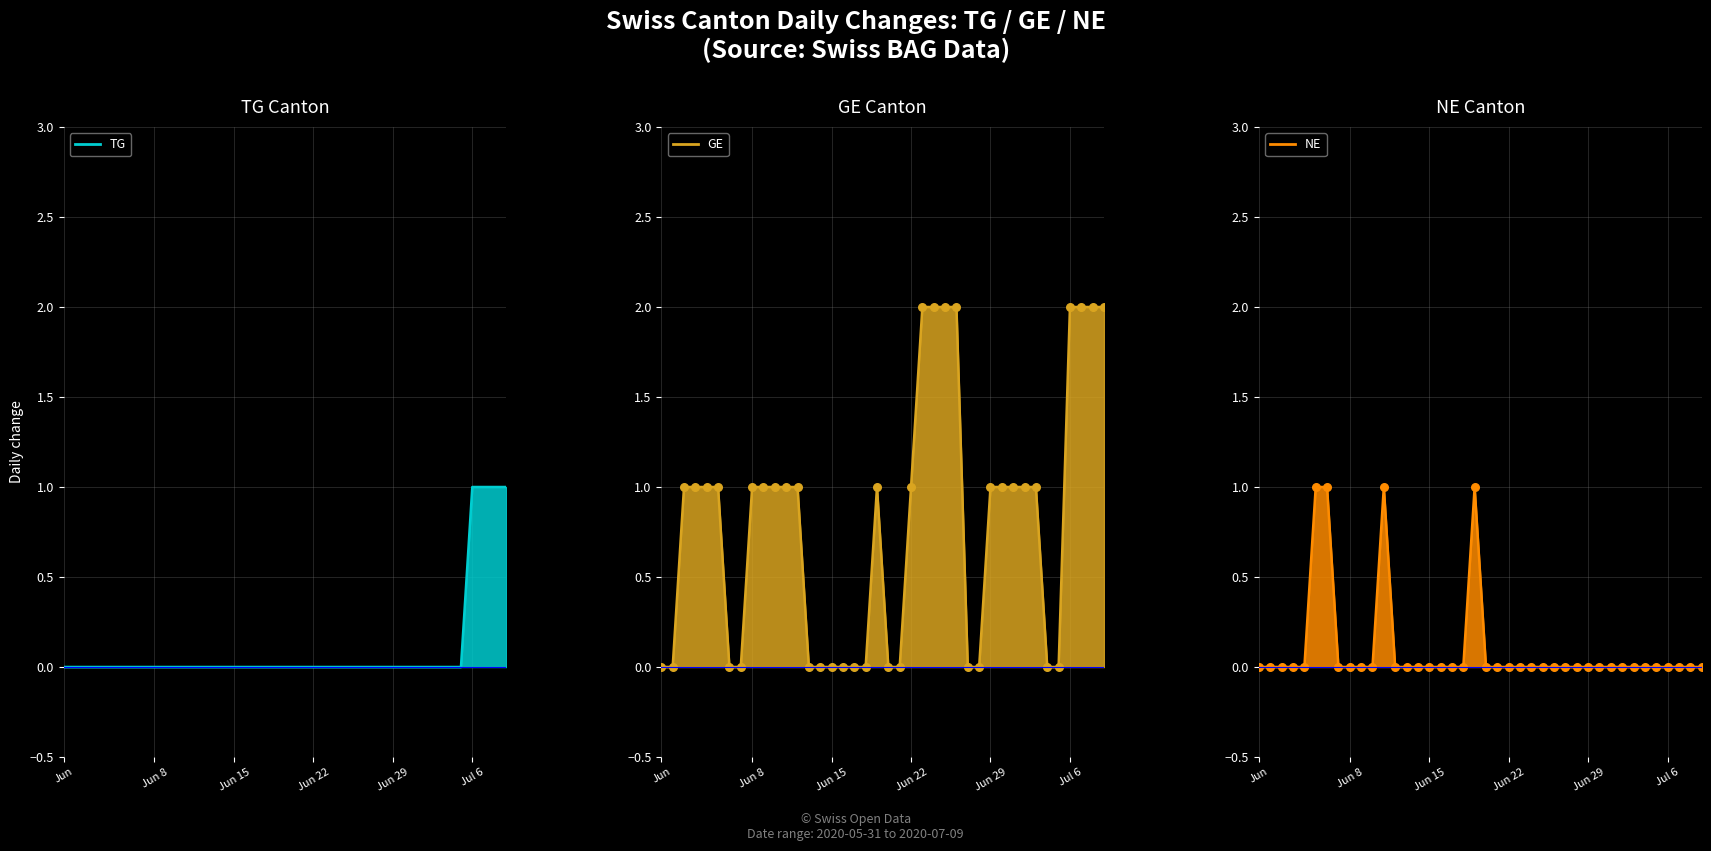

Which series reaches the minimum Y coordinate?

TG